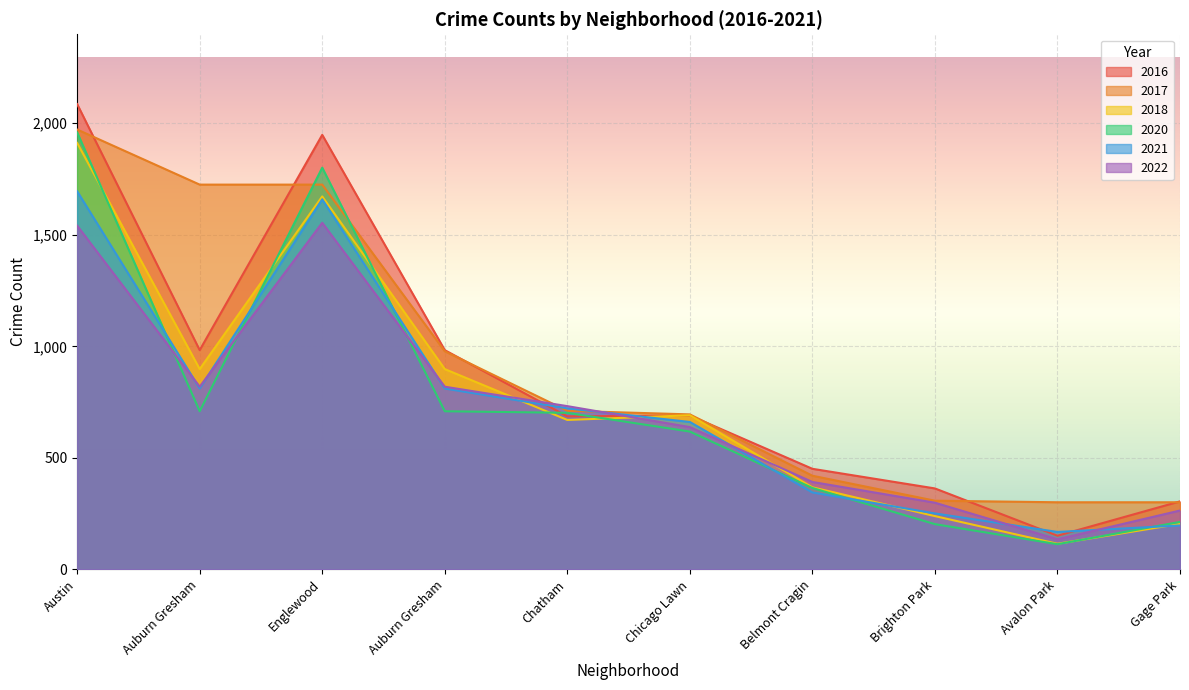

How many lines are shown in the chart?

6